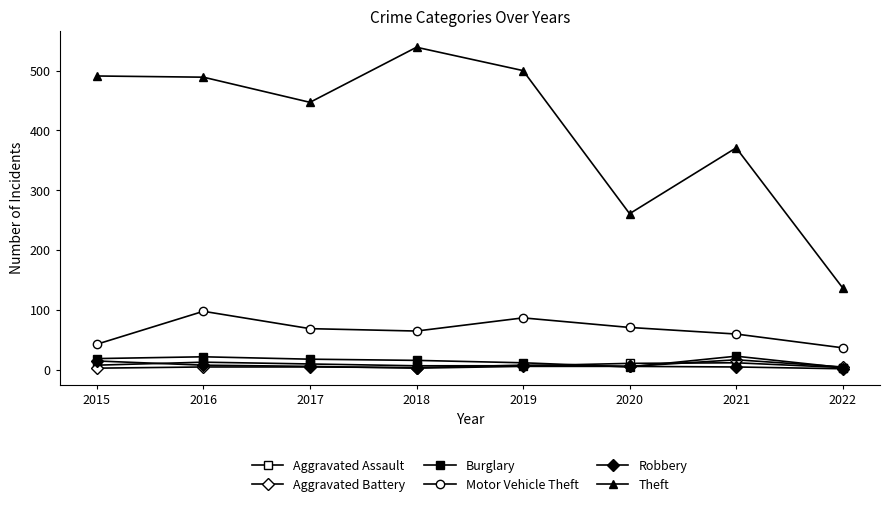

Reading right to left, list all the values displayed in this chart.

Aggravated Assault: 2022=4	2021=12	2020=11	2019=7	2018=7	2017=10	2016=13	2015=8
Aggravated Battery: 2022=5	2021=17	2020=6	2019=8	2018=4	2017=5	2016=5	2015=3
Burglary: 2022=4	2021=23	2020=5	2019=12	2018=16	2017=18	2016=22	2015=19
Motor Vehicle Theft: 2022=37	2021=60	2020=71	2019=87	2018=65	2017=69	2016=98	2015=43
Robbery: 2022=2	2021=5	2020=6	2019=6	2018=3	2017=6	2016=8	2015=15
Theft: 2022=137	2021=371	2020=261	2019=500	2018=539	2017=447	2016=489	2015=491